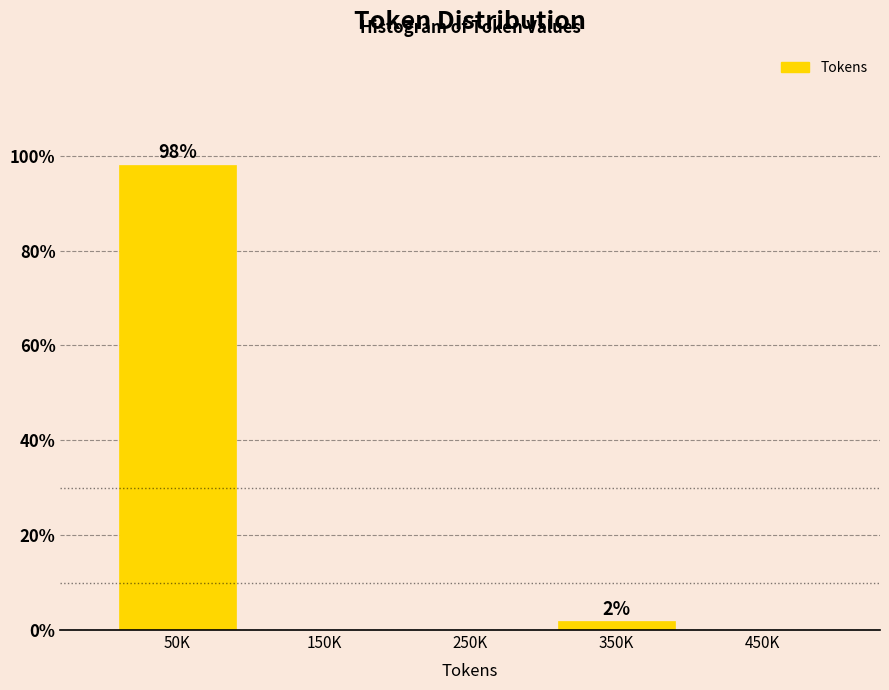

Reading left to right, what are all the values shown in this chart?

50K=98.1	150K=0.0	250K=0.0	350K=1.9	450K=0.0